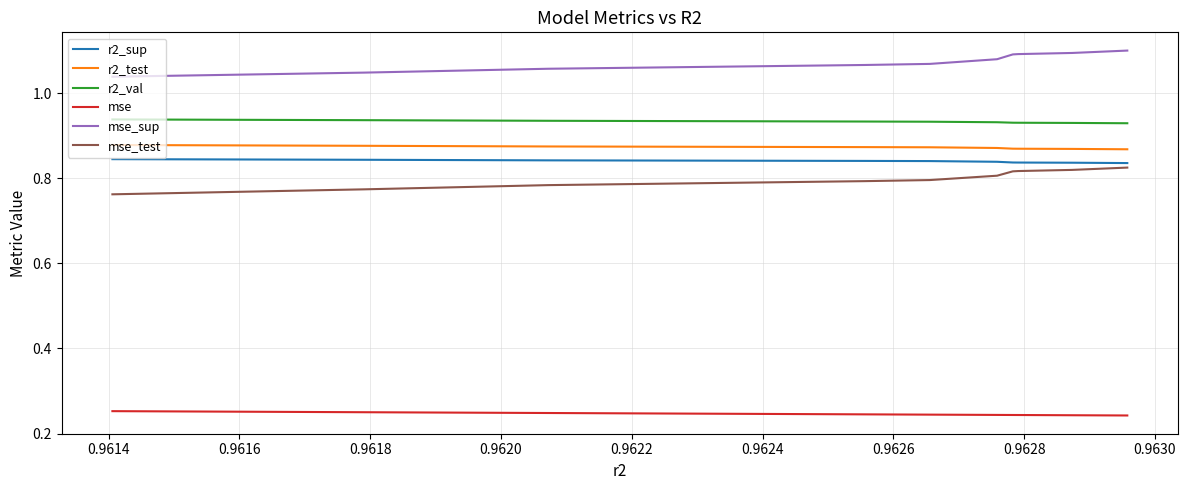

Which series has the largest total across all categories?

mse_sup